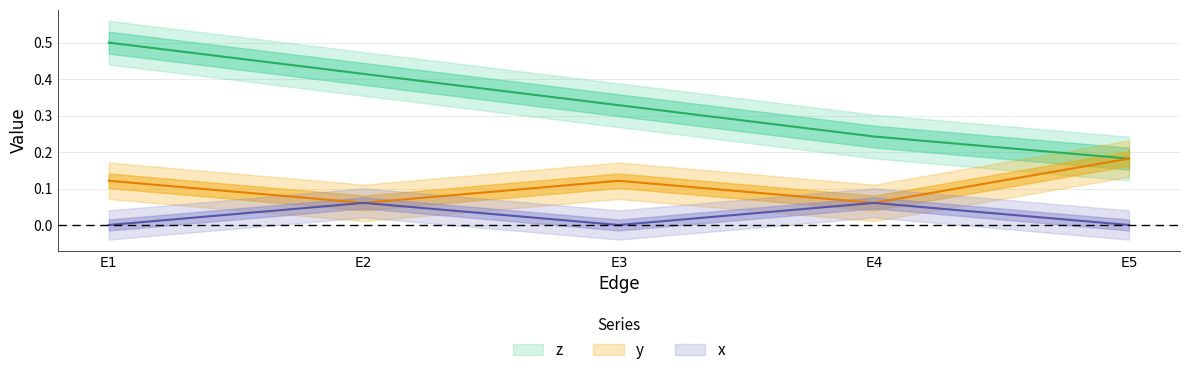

Does the chart have visible grid lines?

Yes